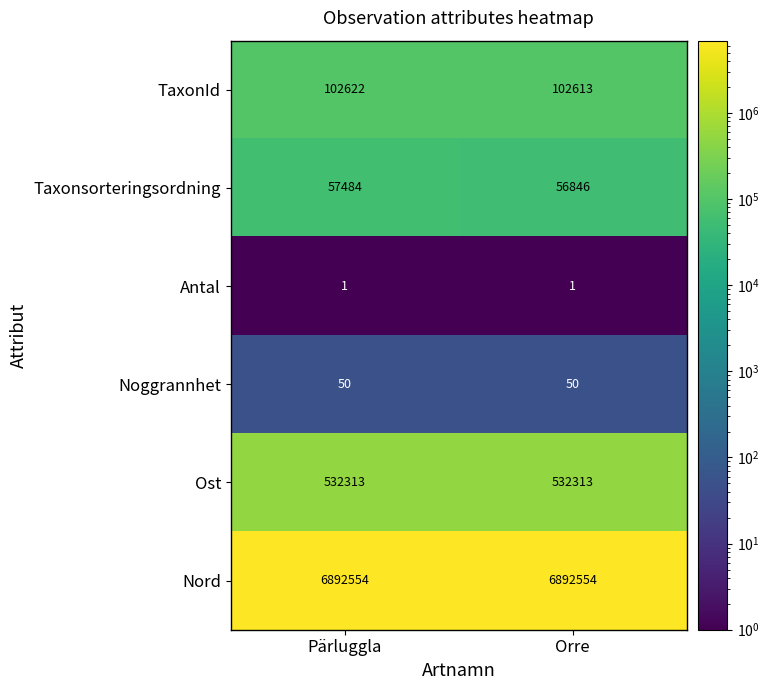

Reading left to right, transcribe all the data shown in this chart.

TaxonId: 102622	102613
Taxonsorteringsordning: 57484	56846
Antal: 1	1
Noggrannhet: 50	50
Ost: 532313	532313
Nord: 6892554	6892554